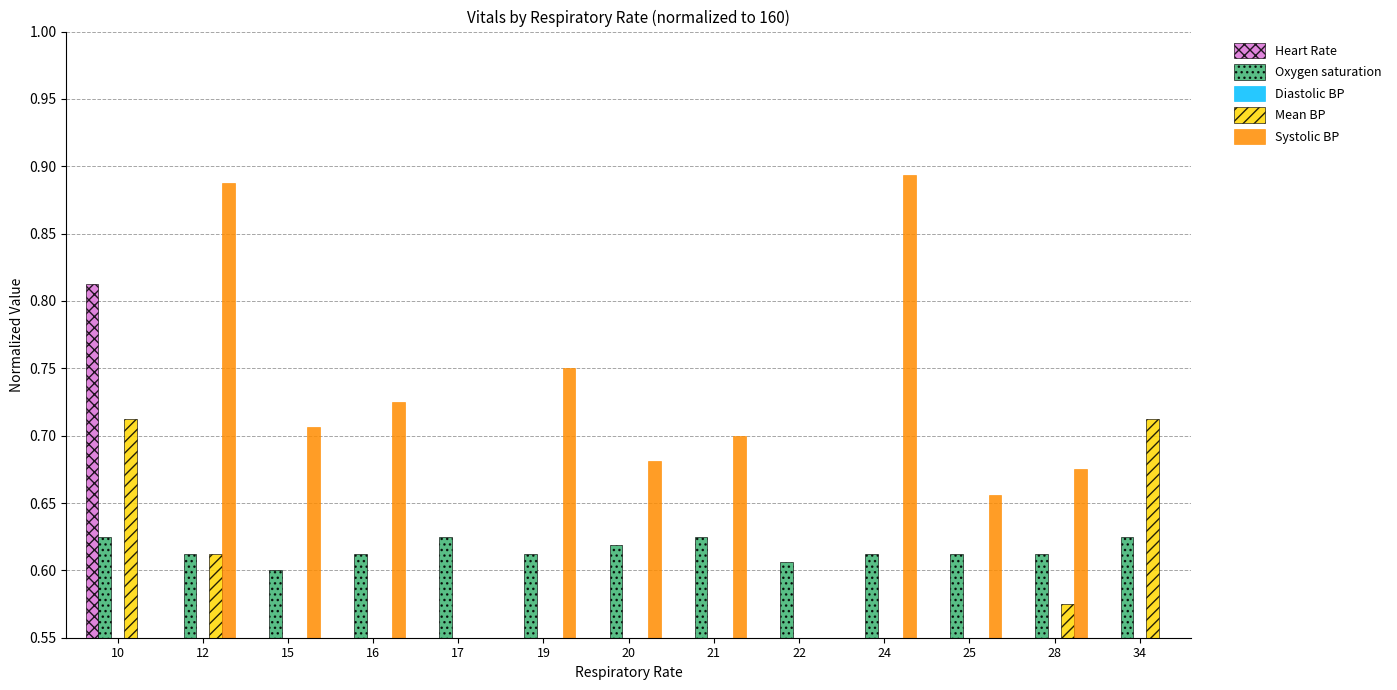

Is the value of Heart Rate at 28 greater than the value of Diastolic BP at 20?

No